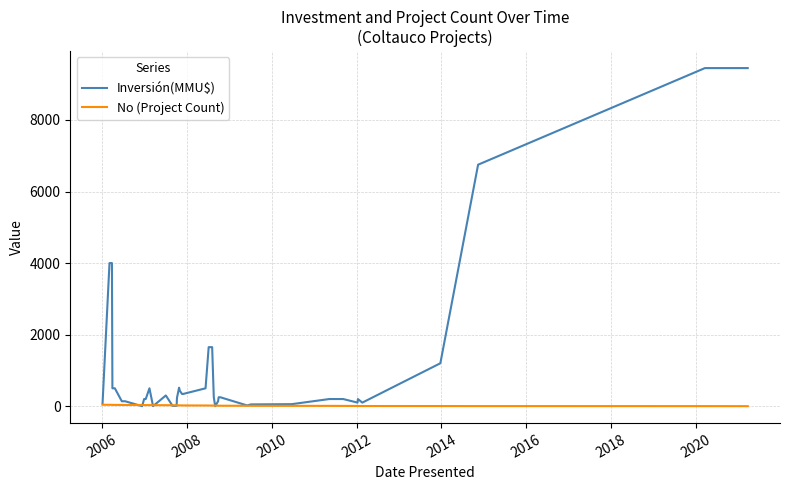

At how many categories does at least one series exceed 8976?

2